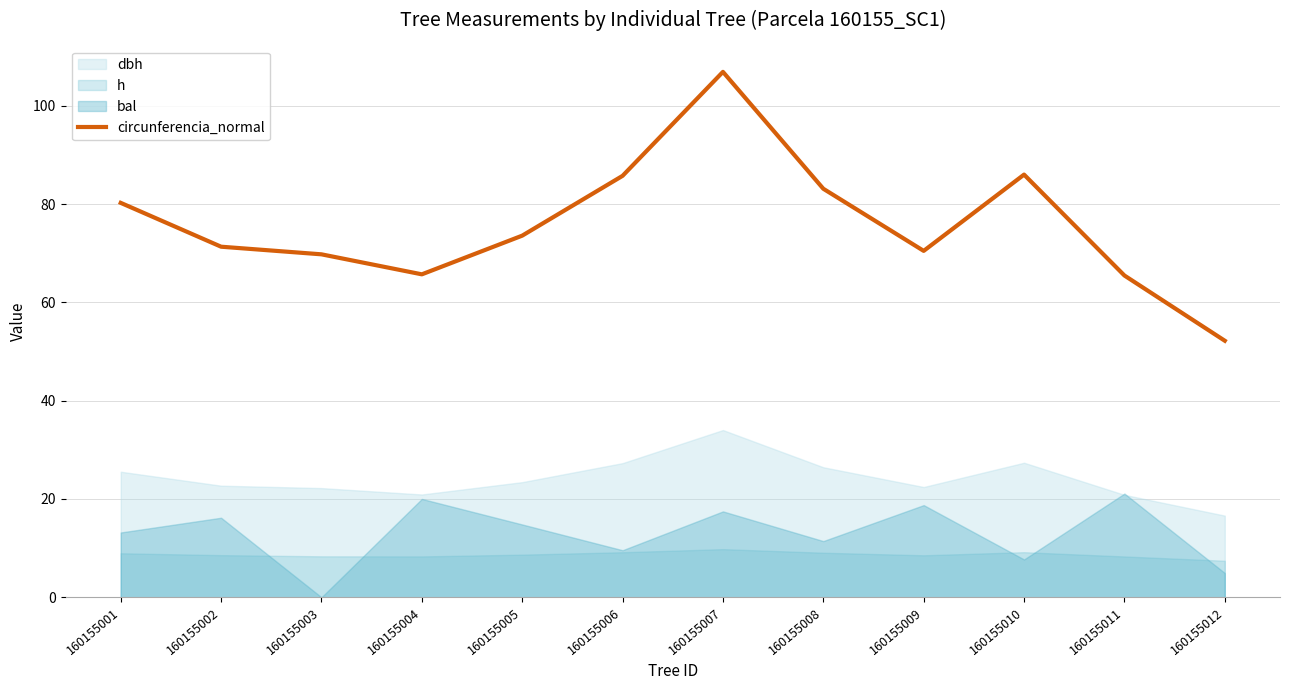

What is the difference between the values at 160155012 and 160155005?

21.4